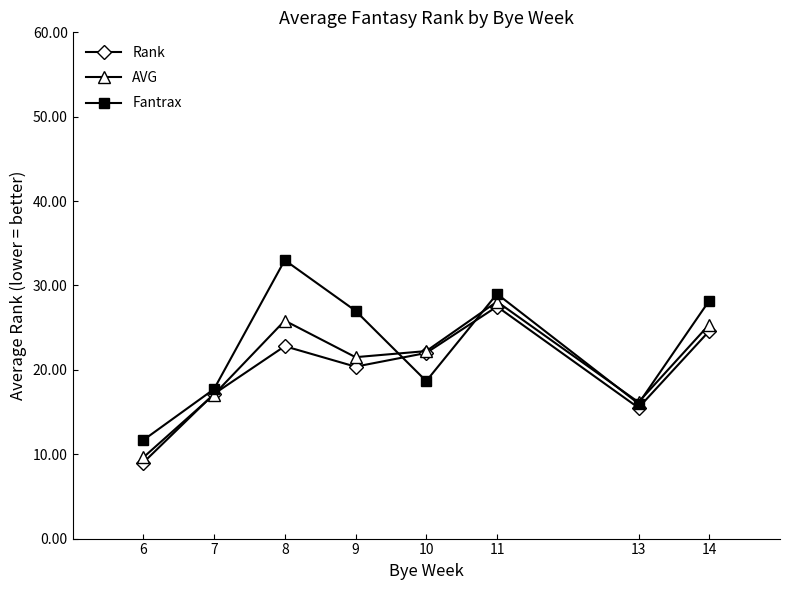

What is the spread (max minus min) of values at 6?

2.7